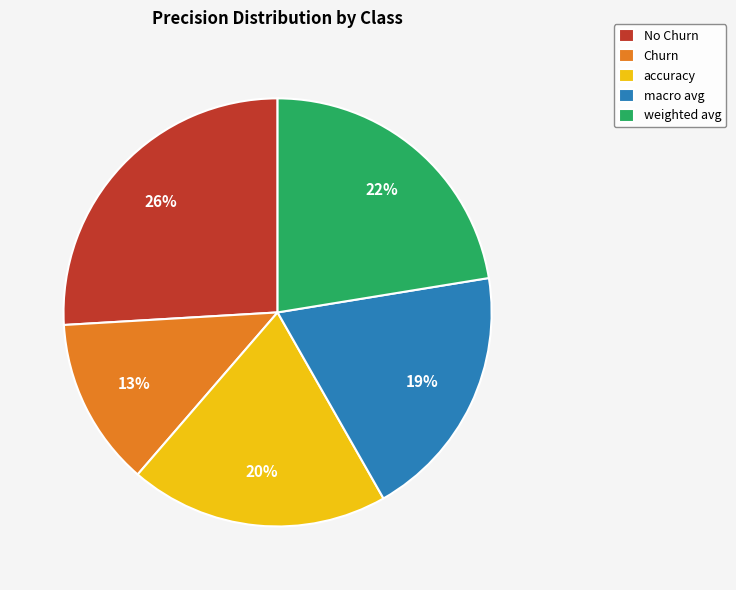

What percentage is the accuracy slice, to the nearest percent?

20%